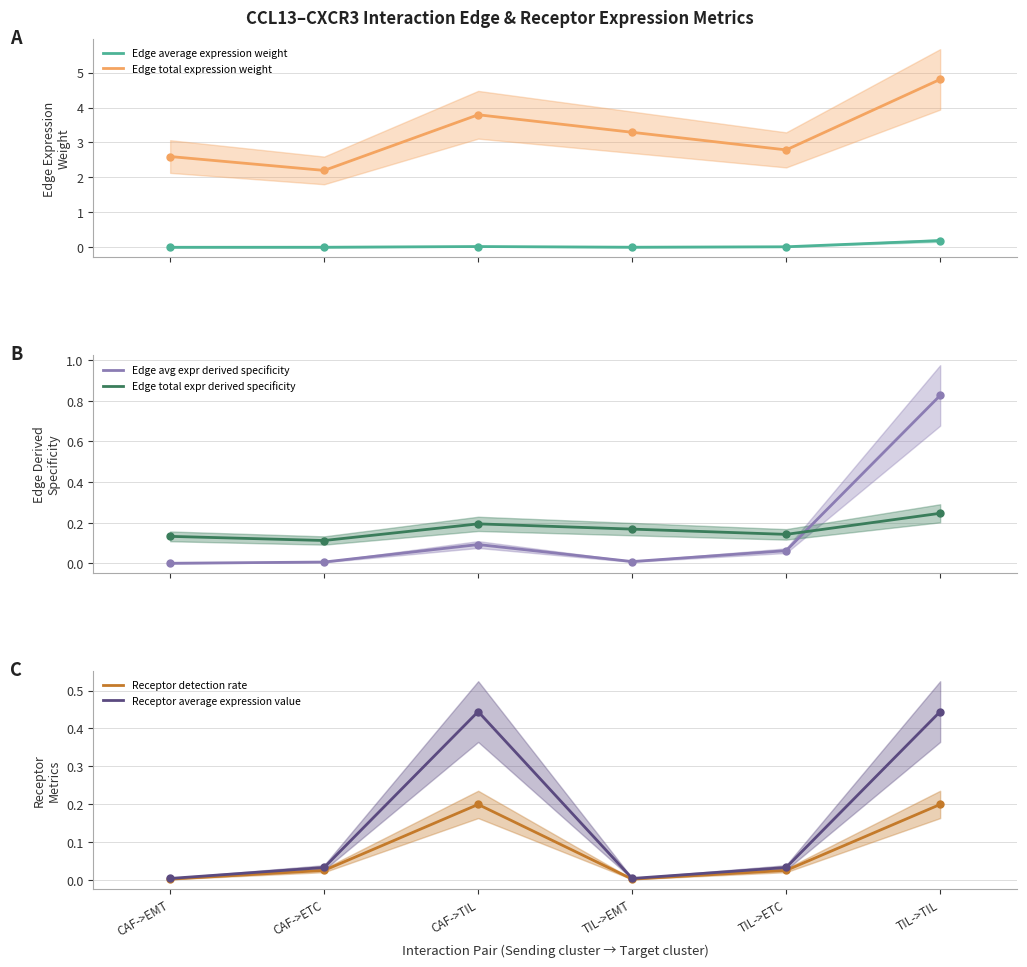

List the series in order of their peak value, highest first.

Edge total expression weight, Edge avg expr derived specificity, Receptor average expression value, Edge total expr derived specificity, Receptor detection rate, Edge average expression weight